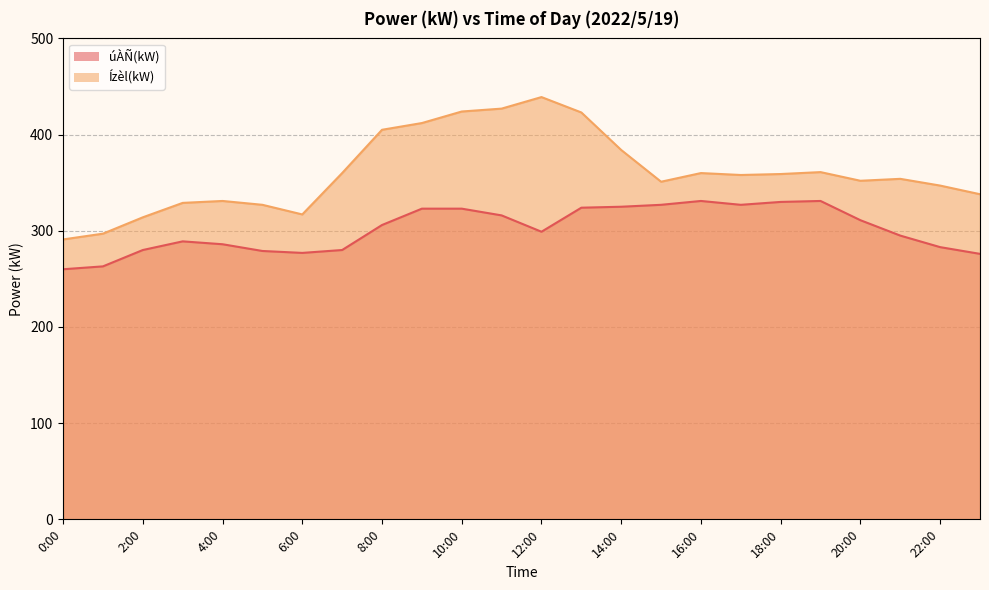

How many data points in úÀÑ(kW) are less than 306?

12